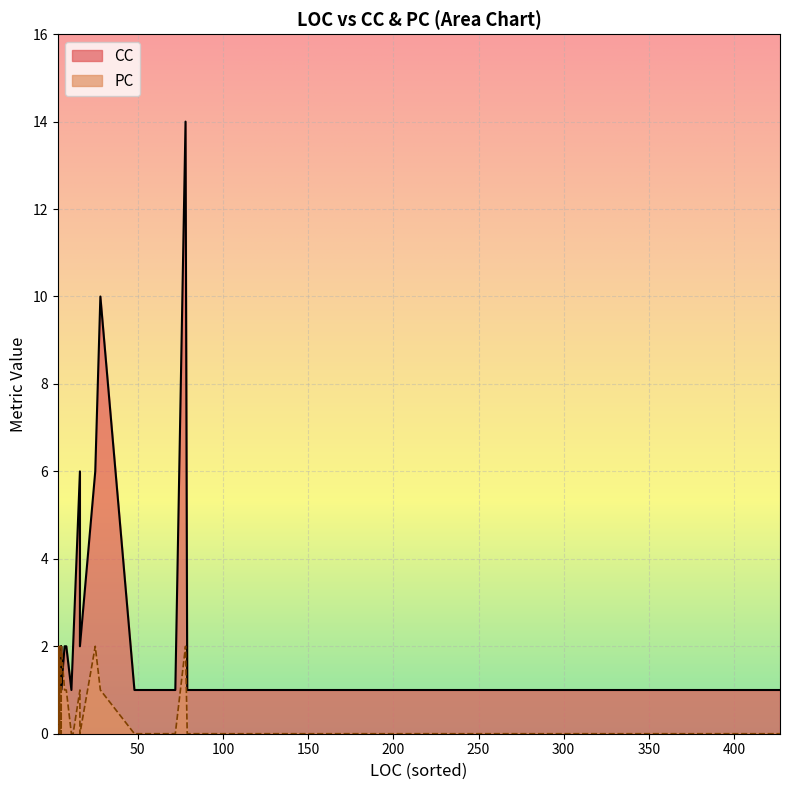

Which series has the largest total across all categories?

CC